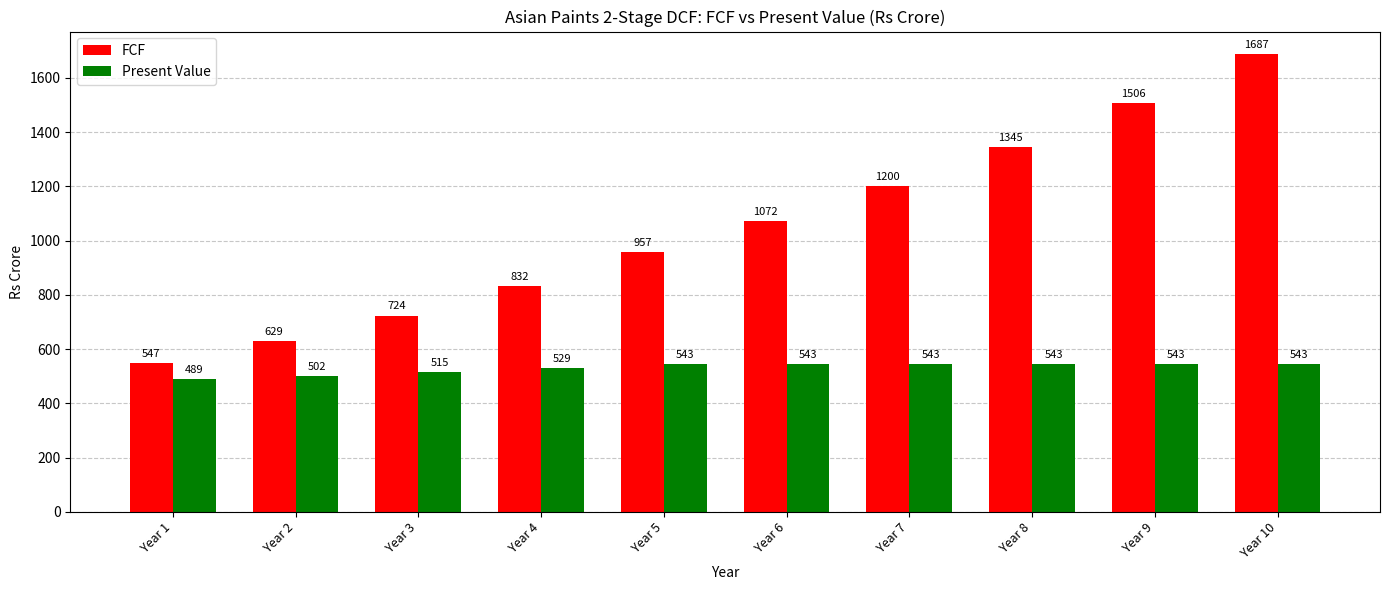

At Year 2, list the series in order from largest to smallest.

FCF, Present Value